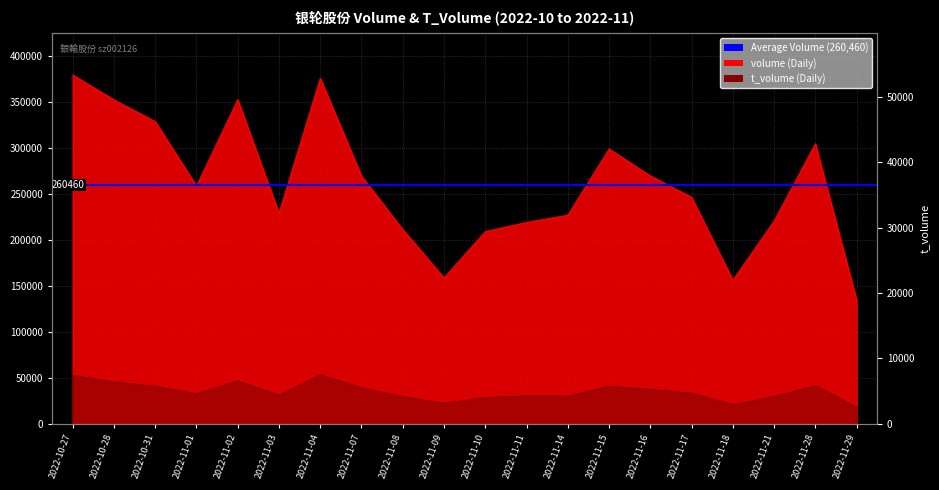

What is the sum of all volume values?

5209201